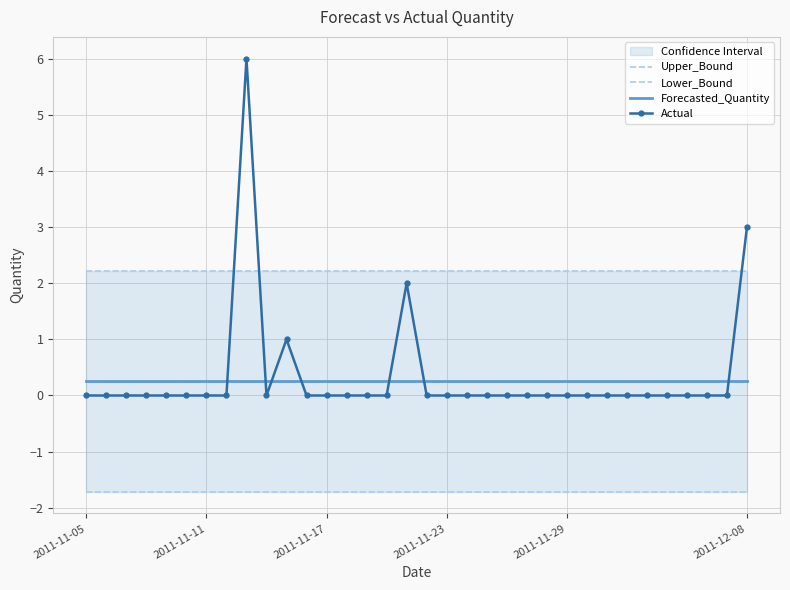

How many intersections are there between Forecasted_Quantity and Actual?

7